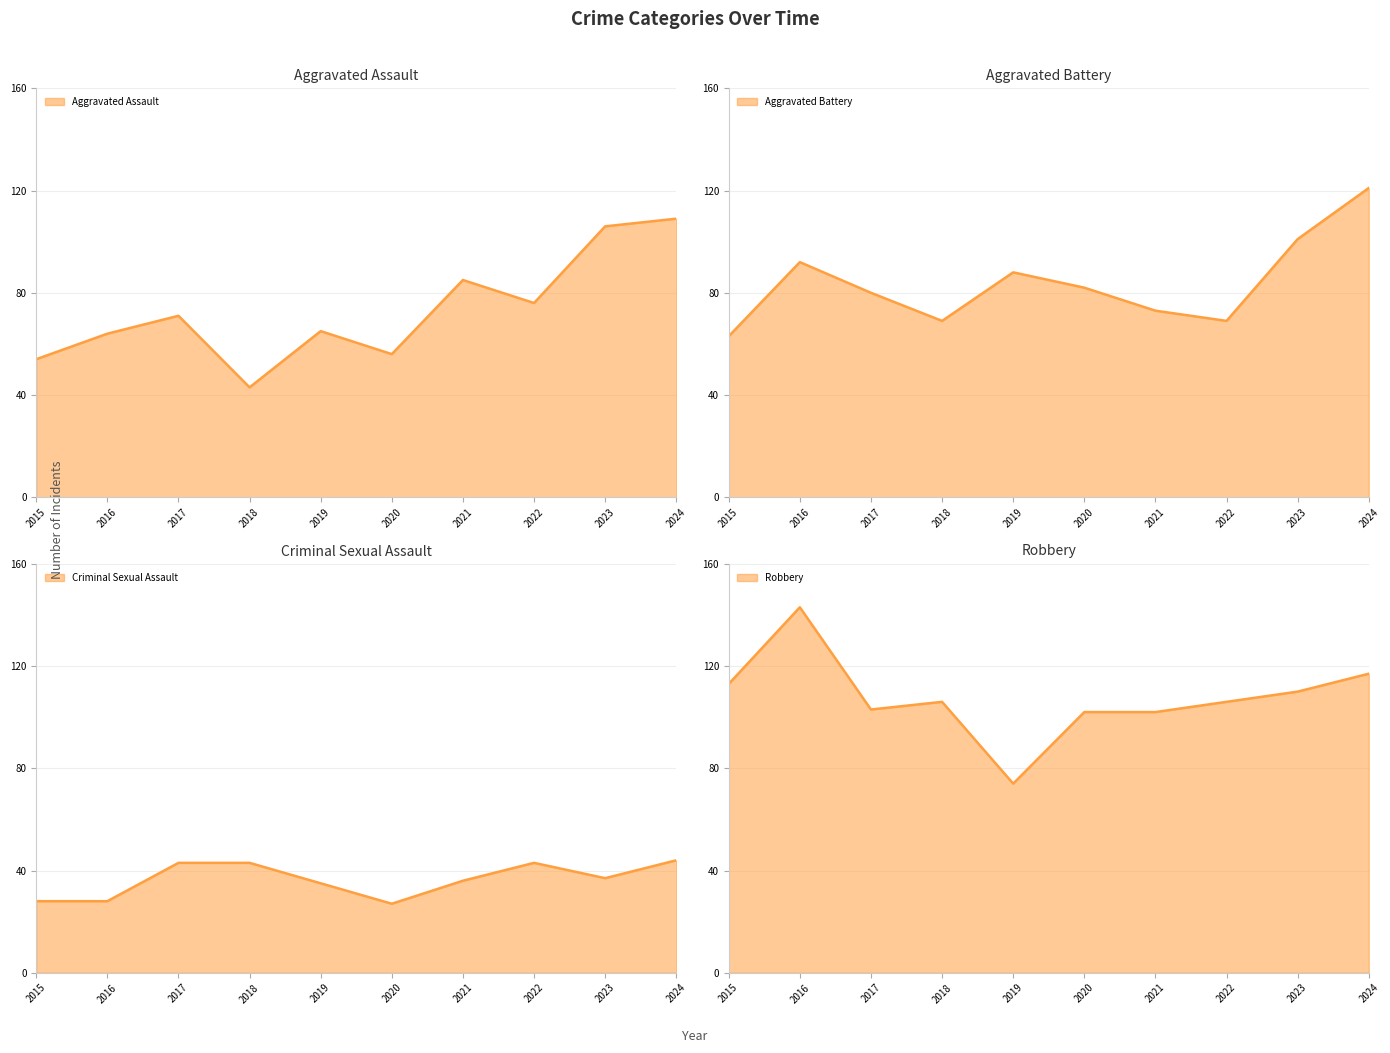

Which has a higher value, 2019 or 2023?

2023